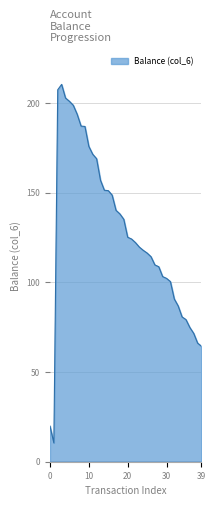

What is the minimum value shown in the chart?

10.5